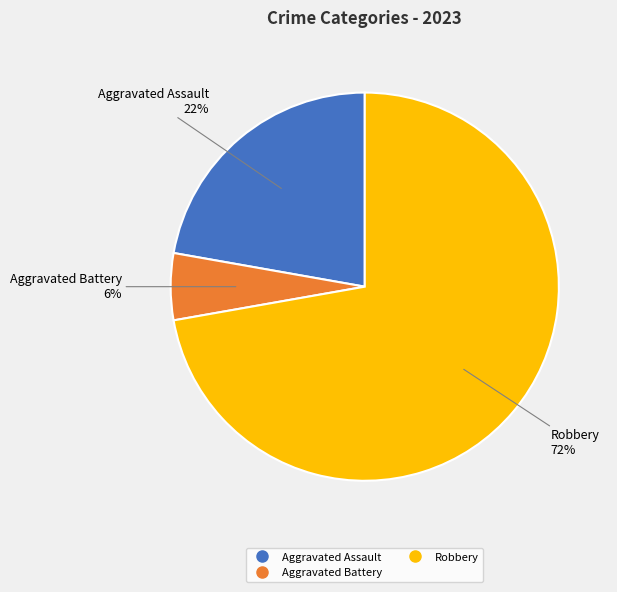

How many slices are in this pie chart?

3